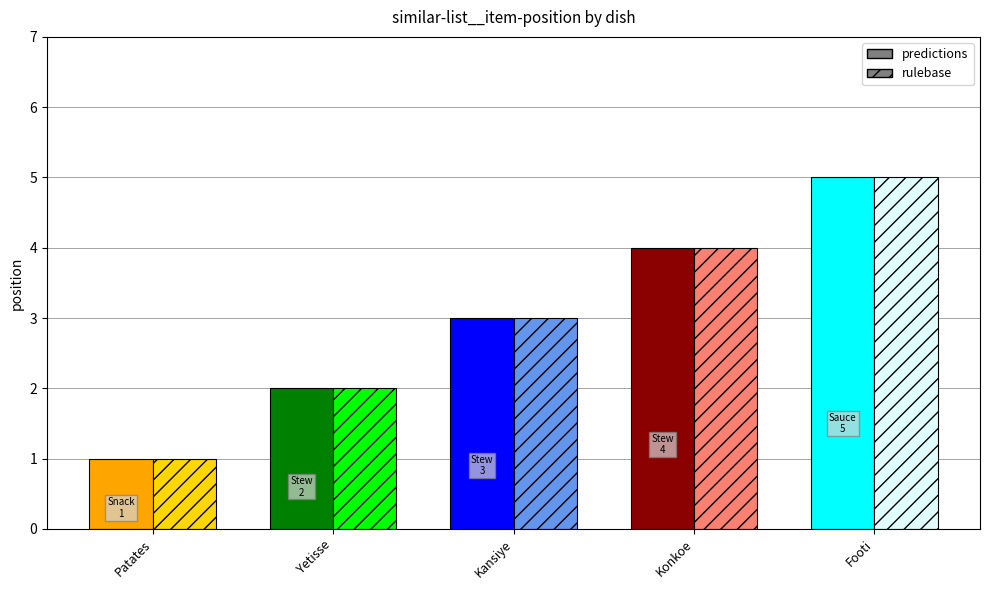

What is the smallest value displayed?

1